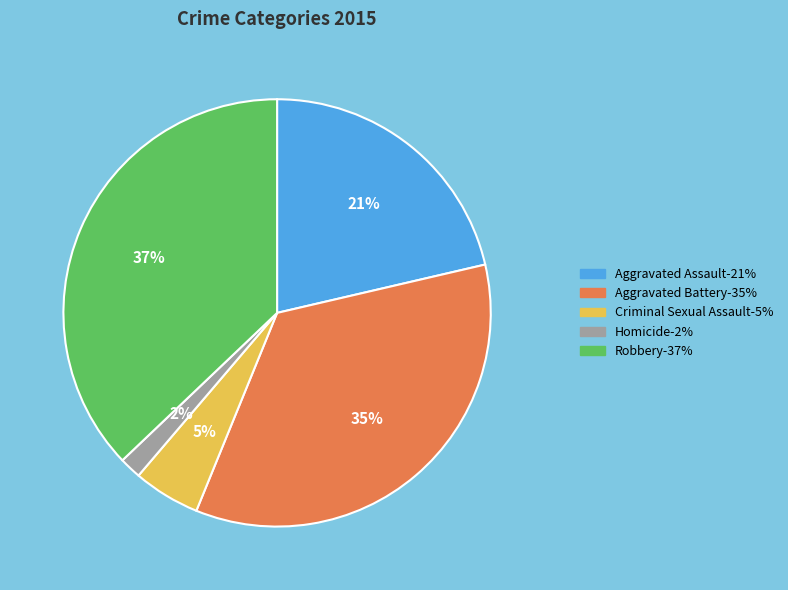

What is the ratio of the value at Robbery to the value at Aggravated Battery?

1.1